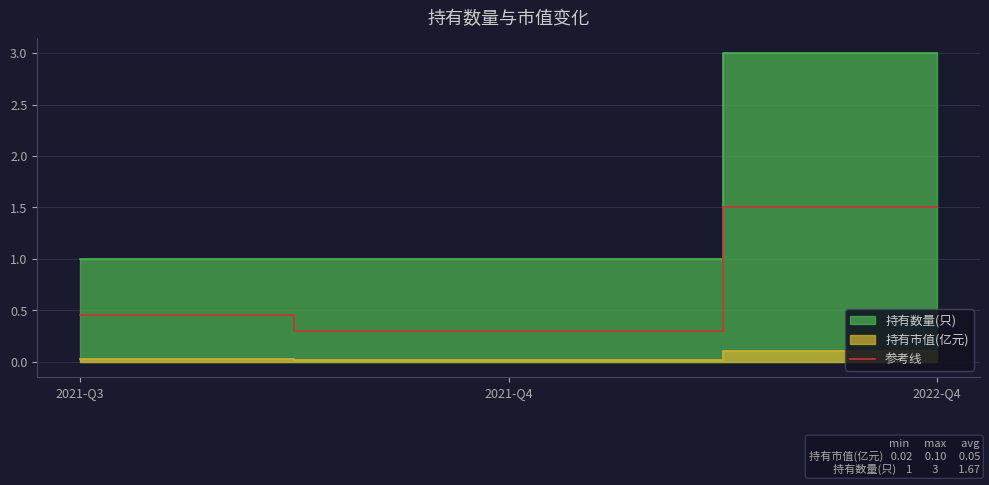

True or false: the data shows 2.2 at 2022-Q4.

False